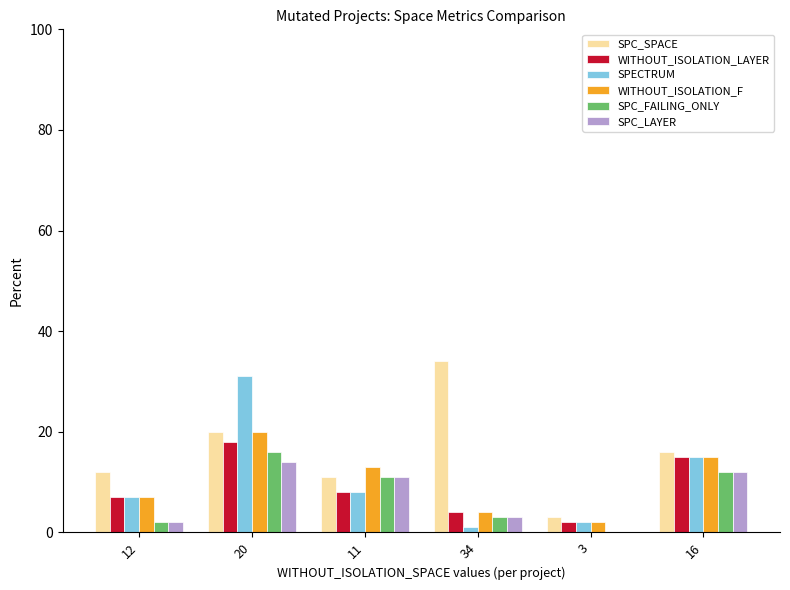

Reading left to right, what are all the values shown in this chart?

SPC_SPACE: 12=12	20=20	11=11	34=34	3=3	16=16
WITHOUT_ISOLATION_LAYER: 12=7	20=18	11=8	34=4	3=2	16=15
SPECTRUM: 12=7	20=31	11=8	34=1	3=2	16=15
WITHOUT_ISOLATION_F: 12=7	20=20	11=13	34=4	3=2	16=15
SPC_FAILING_ONLY: 12=2	20=16	11=11	34=3	3=0	16=12
SPC_LAYER: 12=2	20=14	11=11	34=3	3=0	16=12